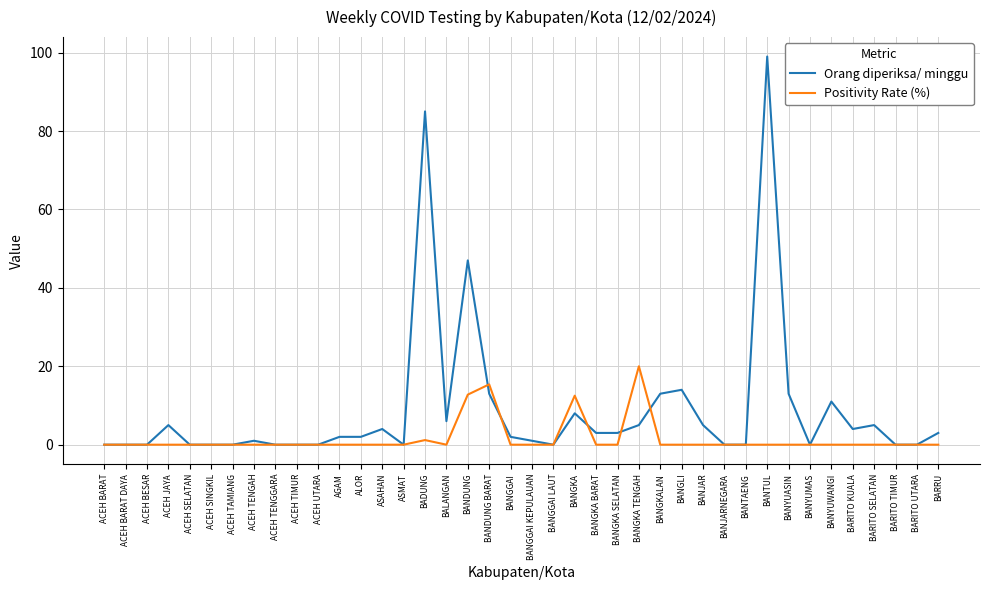

At which category is the sum across all series the highest?

BANTUL